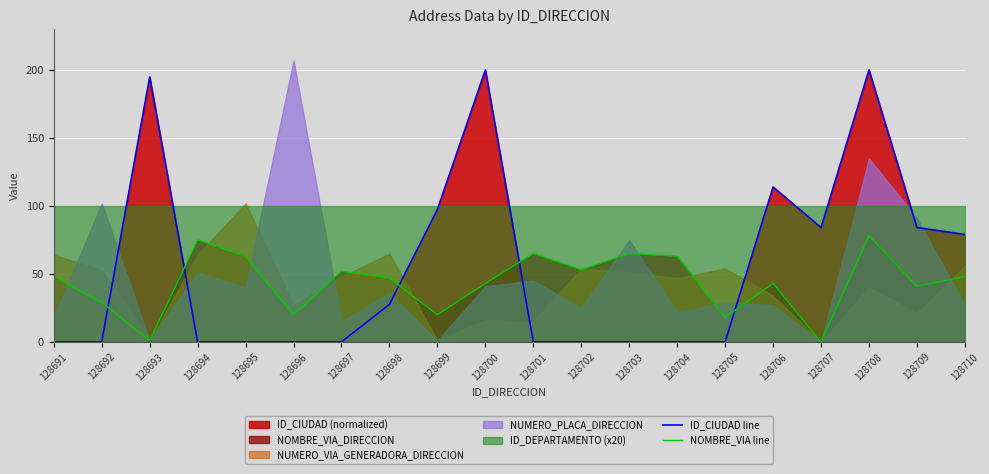

What is the average value of the ID_CIUDAD line series?

54.1